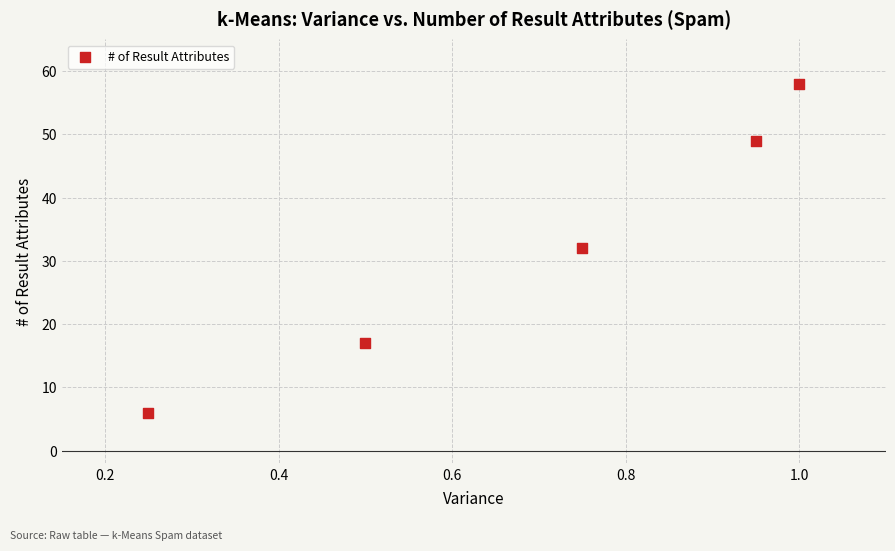

What is the range of Y values (max minus min)?

52